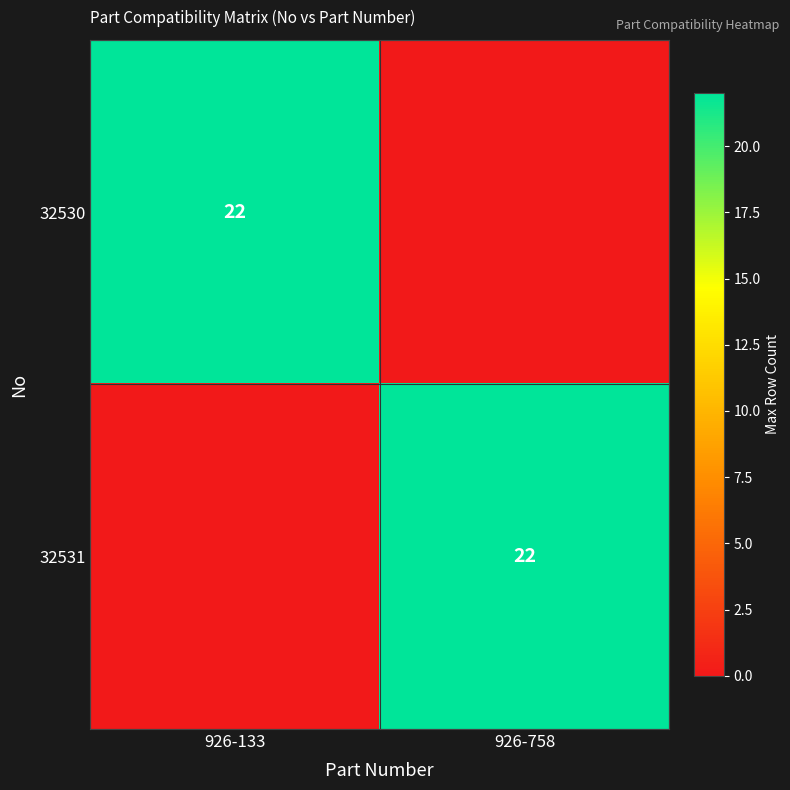

The value of 32530 at 926-133 is 22. True or false?

True